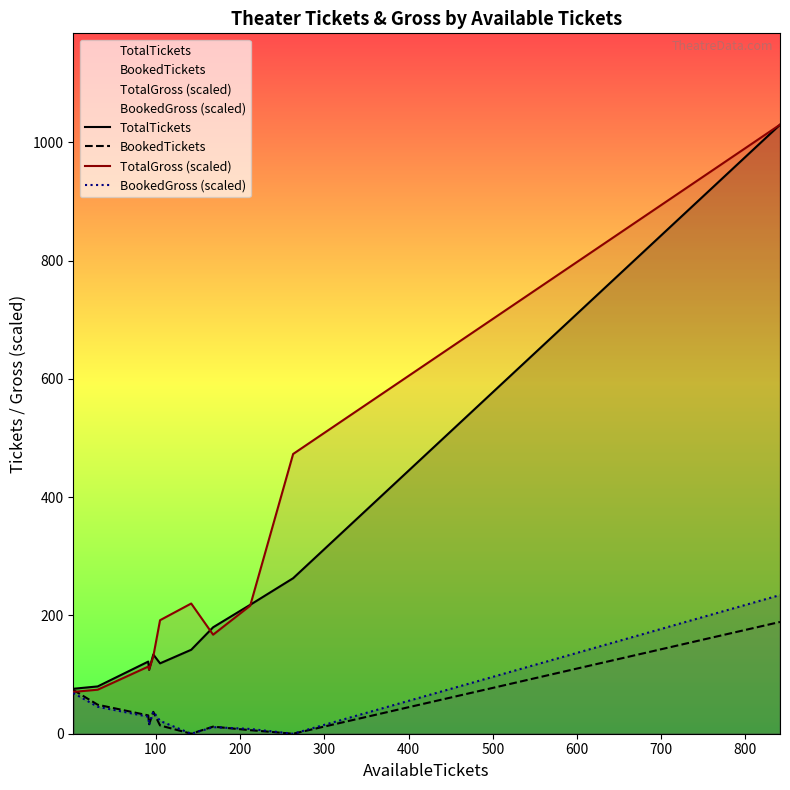

How many data points in TotalTickets are less than 134?

5